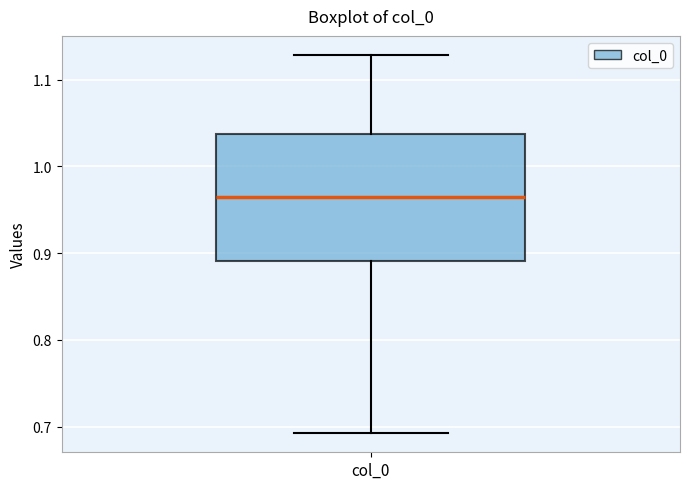

Where is the lower edge of the box for col_0 on the y-axis? The values are not printed on the chart, so give them approximately, as read against the axis.

0.89